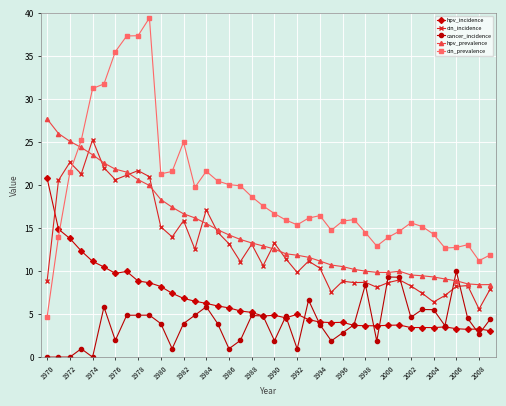

What is the value of the cin_prevalence point at the 12th from the left?

21.6